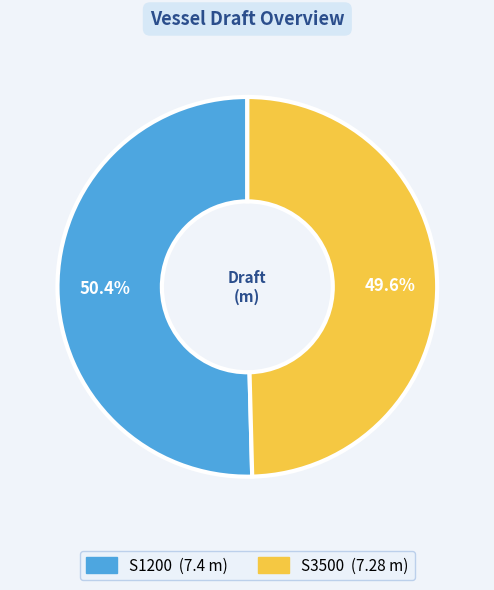

What percentage is the S1200 slice, to the nearest percent?

50%